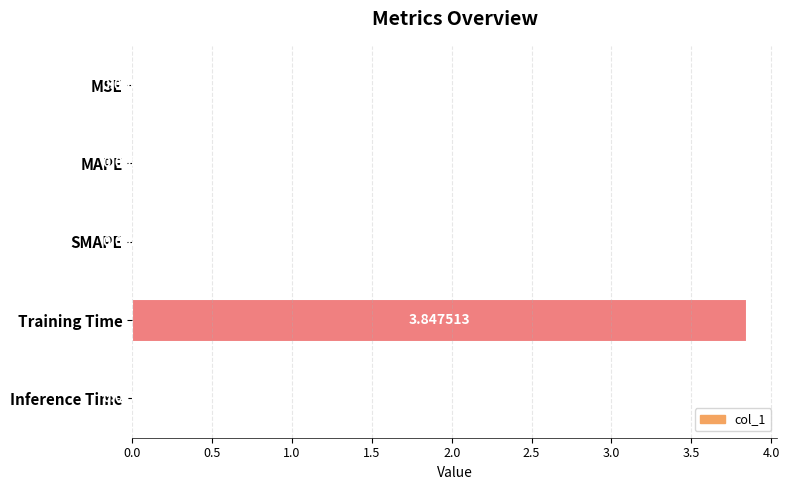

At which category does the chart reach its peak across all series?

Training Time